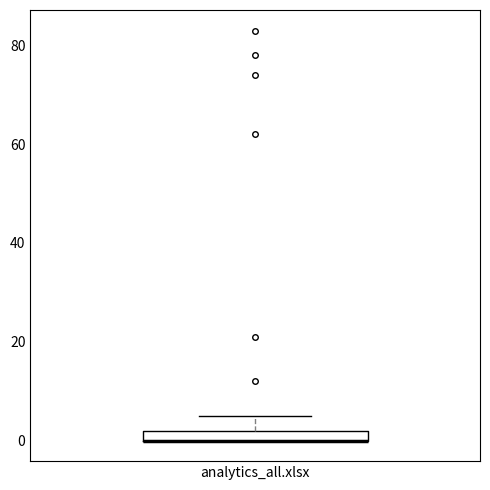

Where is the lower edge of the box for analytics_all.xlsx on the y-axis? The values are not printed on the chart, so give them approximately, as read against the axis.

0